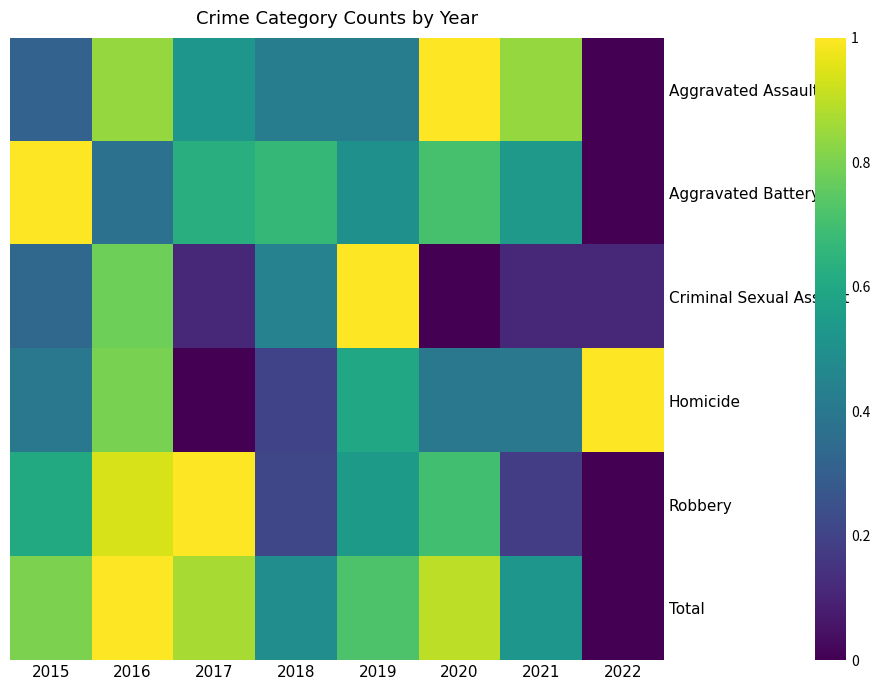

Which series has the largest total across all categories?

Total